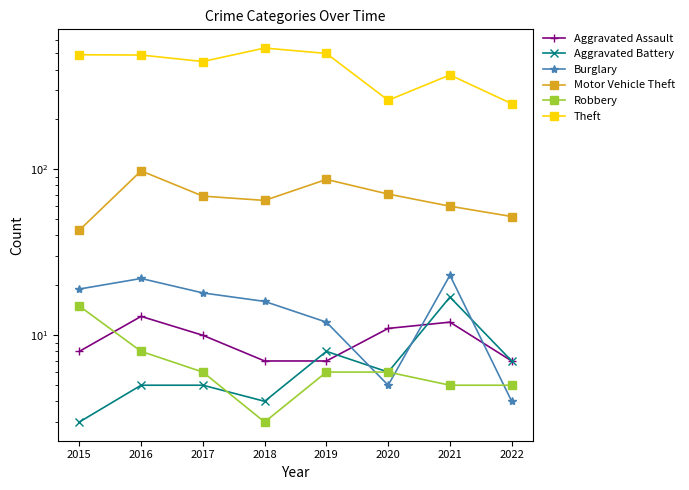

Which has a higher value, 2015 or 2022?

2015